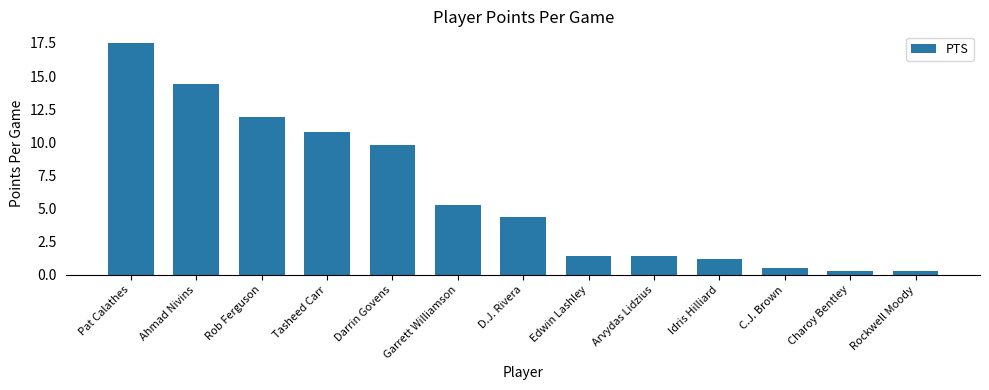

What is the maximum value shown in the chart?

17.5